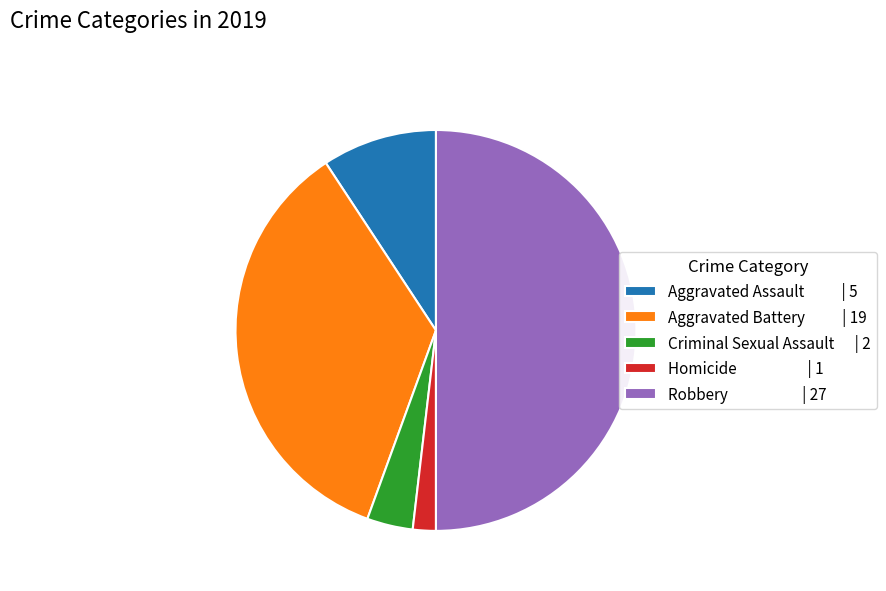

How many segments does this pie chart have?

5